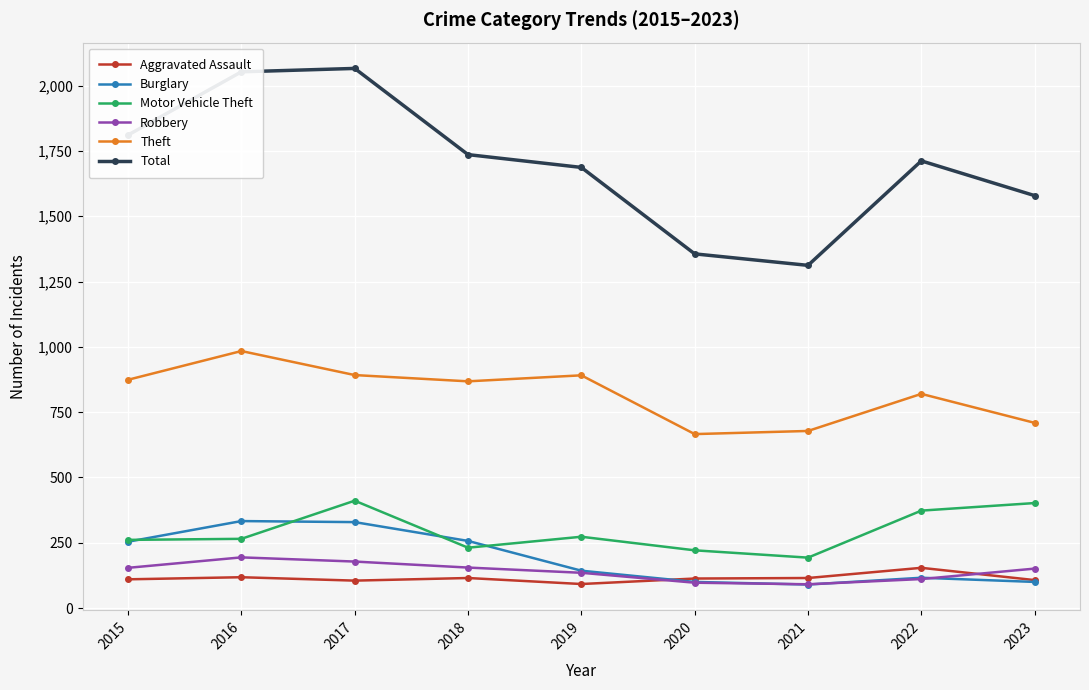

What is the difference between the Motor Vehicle Theft values at 2015 and 2021?

68